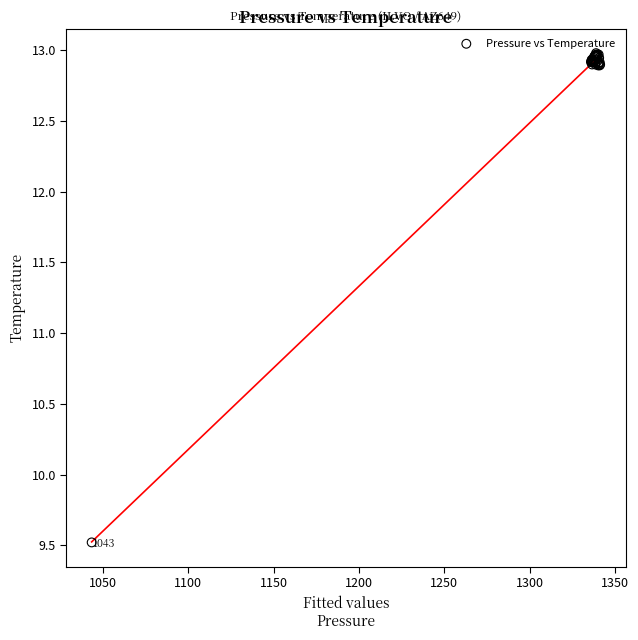

What Y value in the scatter plot is closest to 11?

9.5